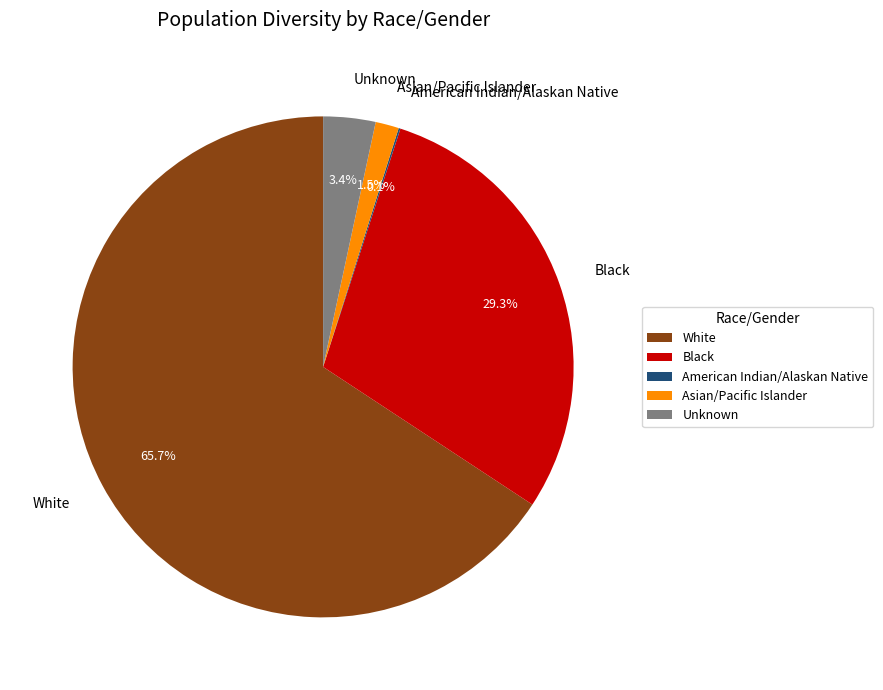

What is the total percentage of Unknown and Asian/Pacific Islander?

4.9%